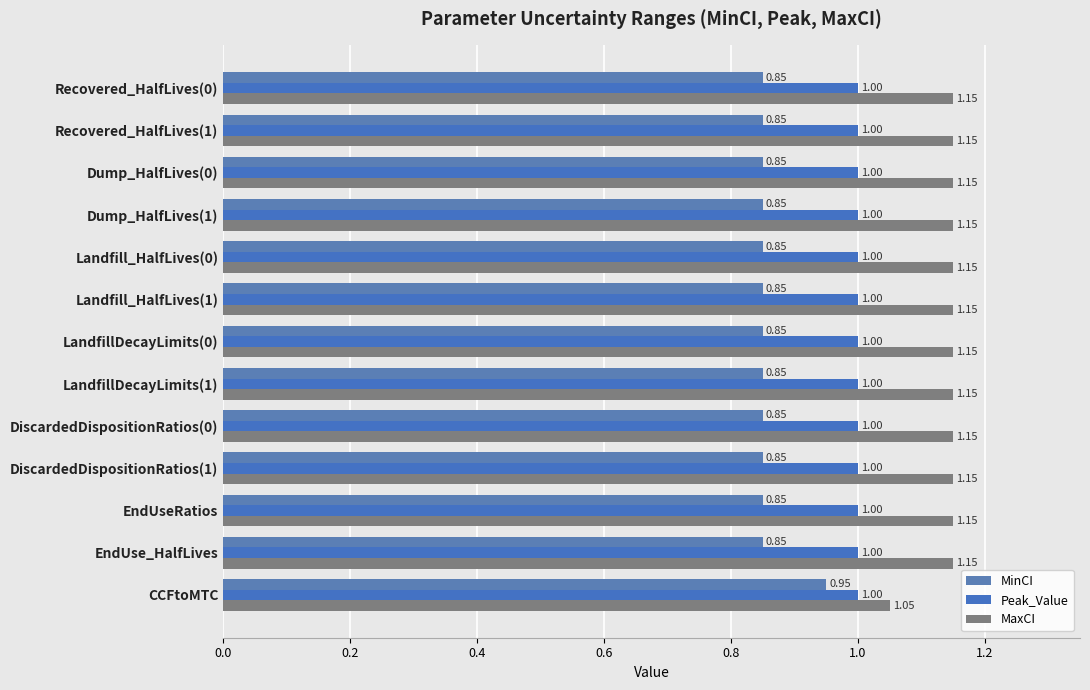

How many distinct data groups are displayed?

3